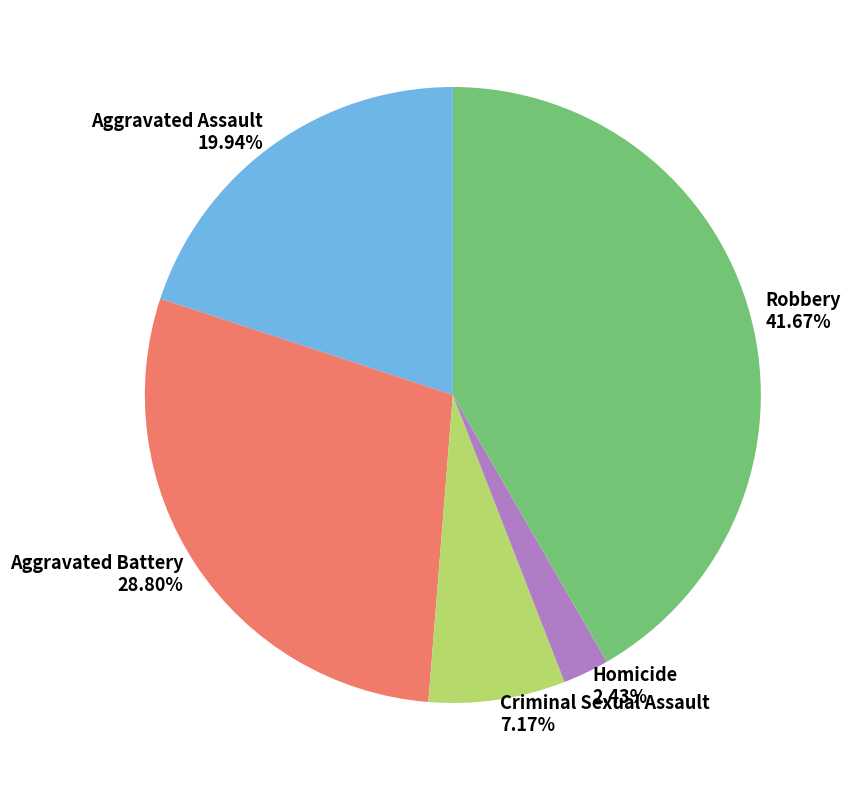

To the nearest percent, what is the difference between the Homicide and Criminal Sexual Assault slice percentages?

5%